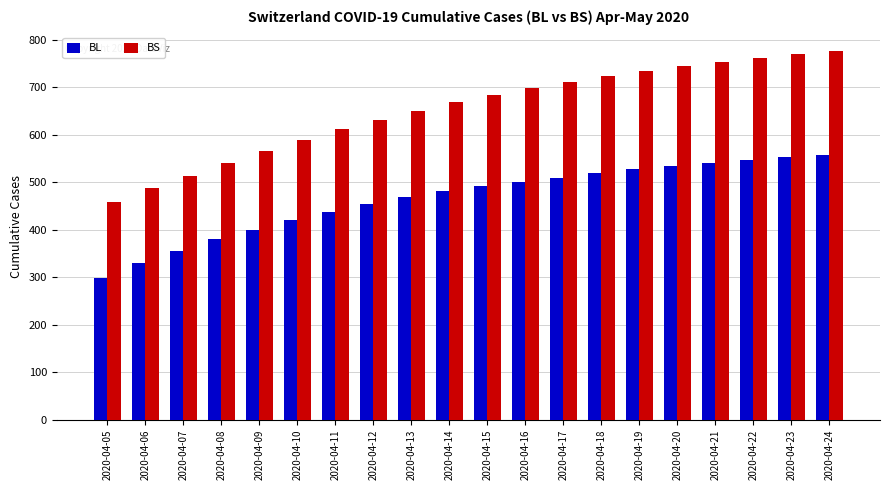

Is it true that BS equals 711 at 2020-04-17?

True